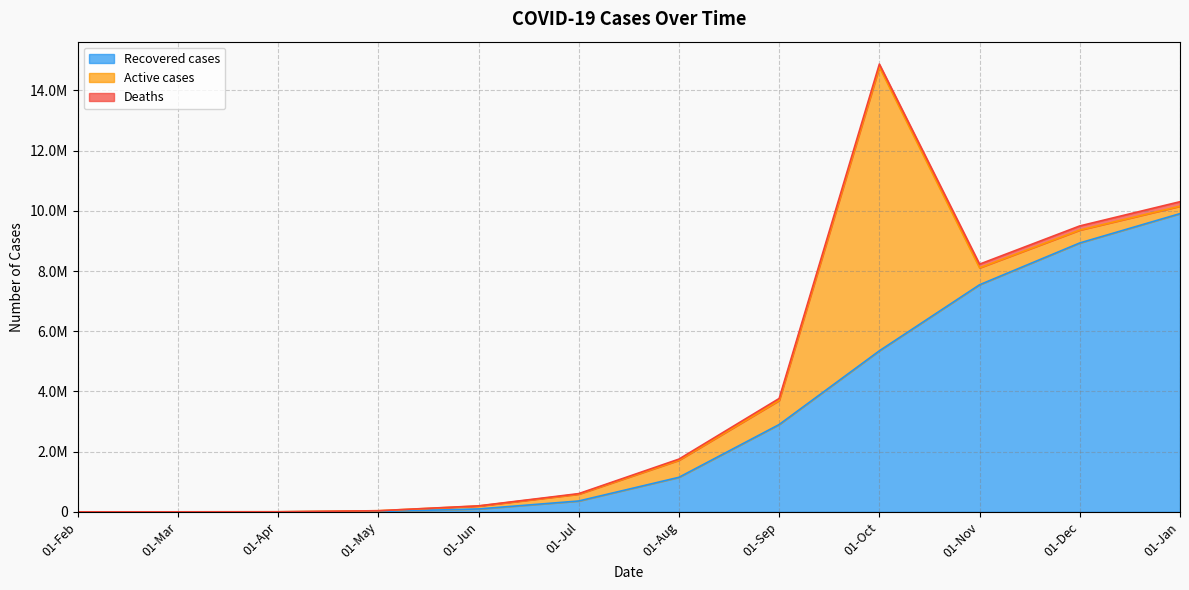

Reading right to left, list all the values displayed in this chart.

Recovered cases: 01-Jan=9905570	01-Dec=8931803	01-Nov=7542905	01-Oct=5348746	01-Sep=2899528	01-Aug=1146917	01-Jul=359905	01-Jun=95744	01-May=10021	01-Apr=169	01-Mar=3	01-Feb=0
Active cases: 01-Jan=247427	01-Dec=427528	01-Nov=562329	01-Oct=9425887	01-Sep=799530	01-Aug=567417	01-Jul=227401	01-Jun=97009	01-May=26007	01-Apr=1829	01-Mar=2	01-Feb=2
Deaths: 01-Jan=149255	01-Dec=138160	01-Nov=122642	01-Oct=99807	01-Sep=66462	01-Aug=37410	01-Jul=17848	01-Jun=5606	01-May=1231	01-Apr=69	01-Mar=0	01-Feb=0